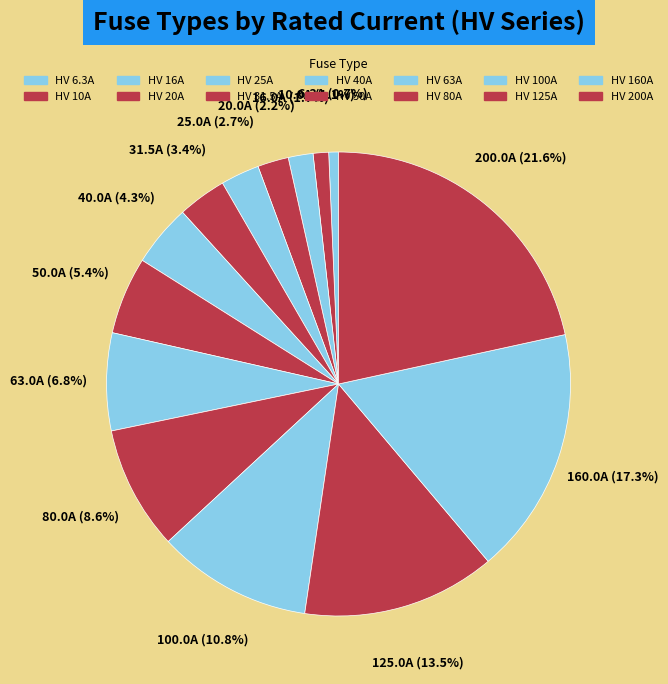

Count the number of slices in the pie.

14